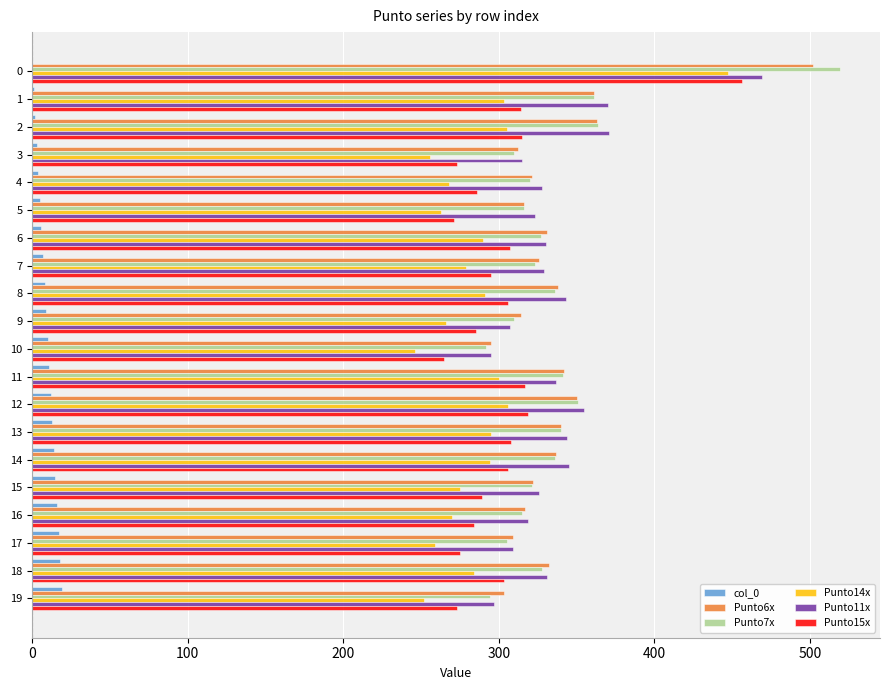

Between 16 and 19, which series saw the biggest shift?

Punto11x